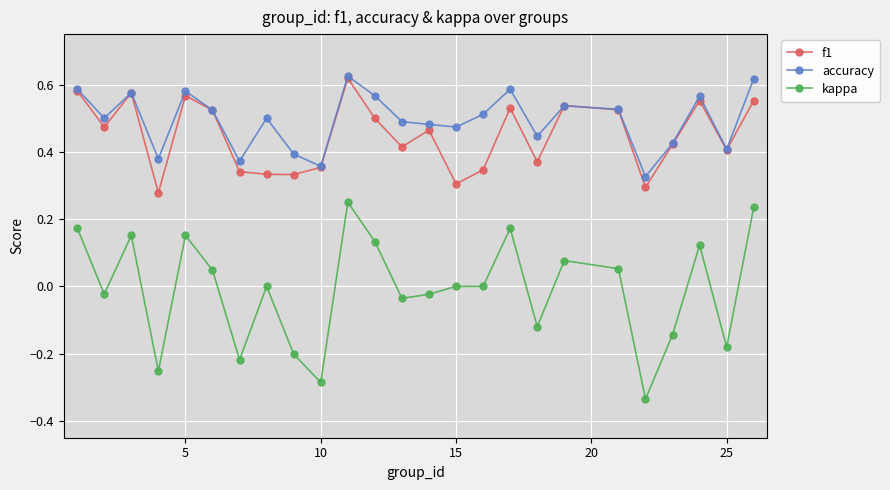

True or false: f1 and kappa intersect in this chart.

False